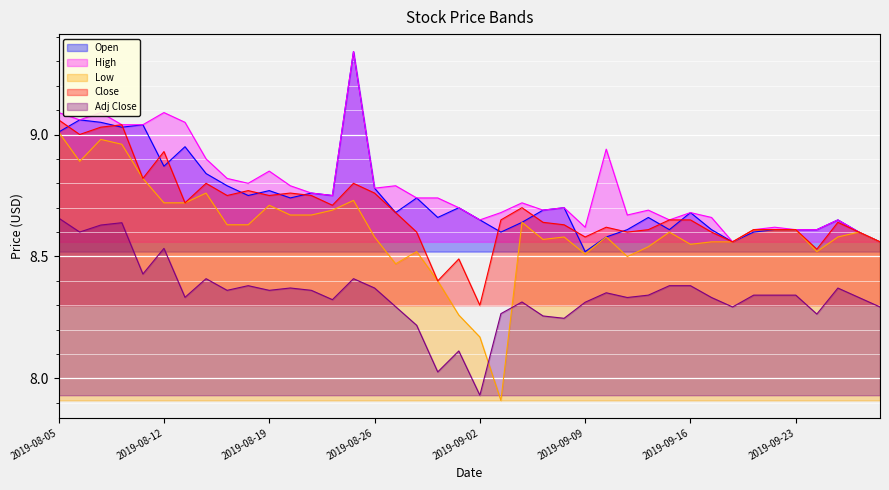

How many data points in Low are less than 8?

1